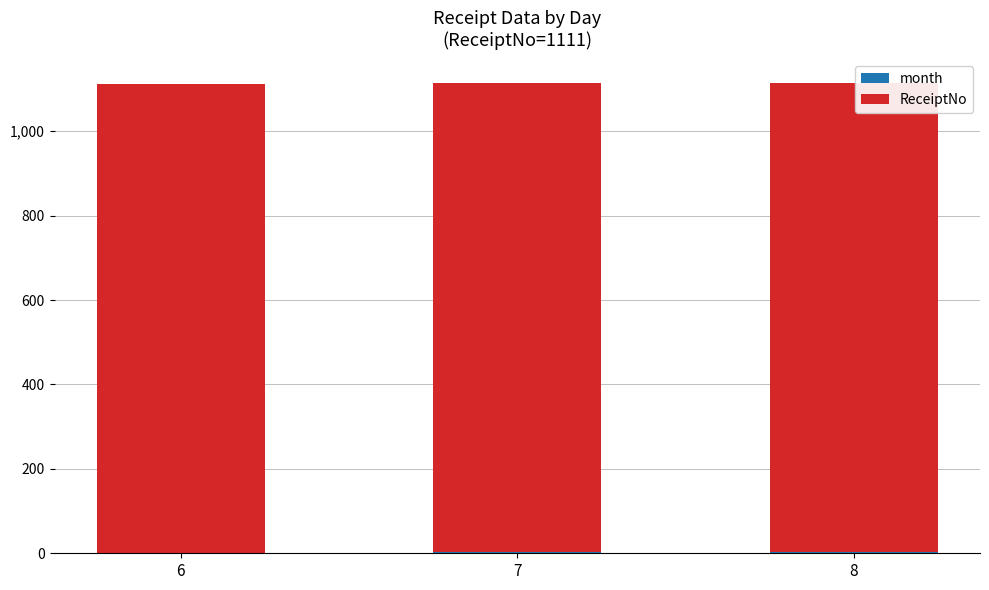

Rank the series by their average value, from highest to lowest.

ReceiptNo, month